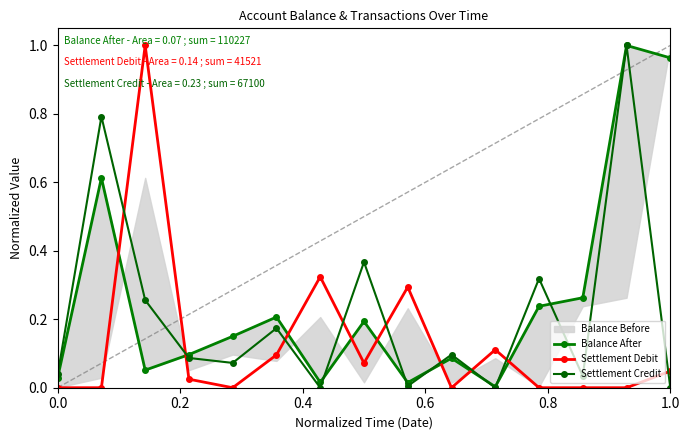

How many interior local peaks does the Settlement Credit series have?

6